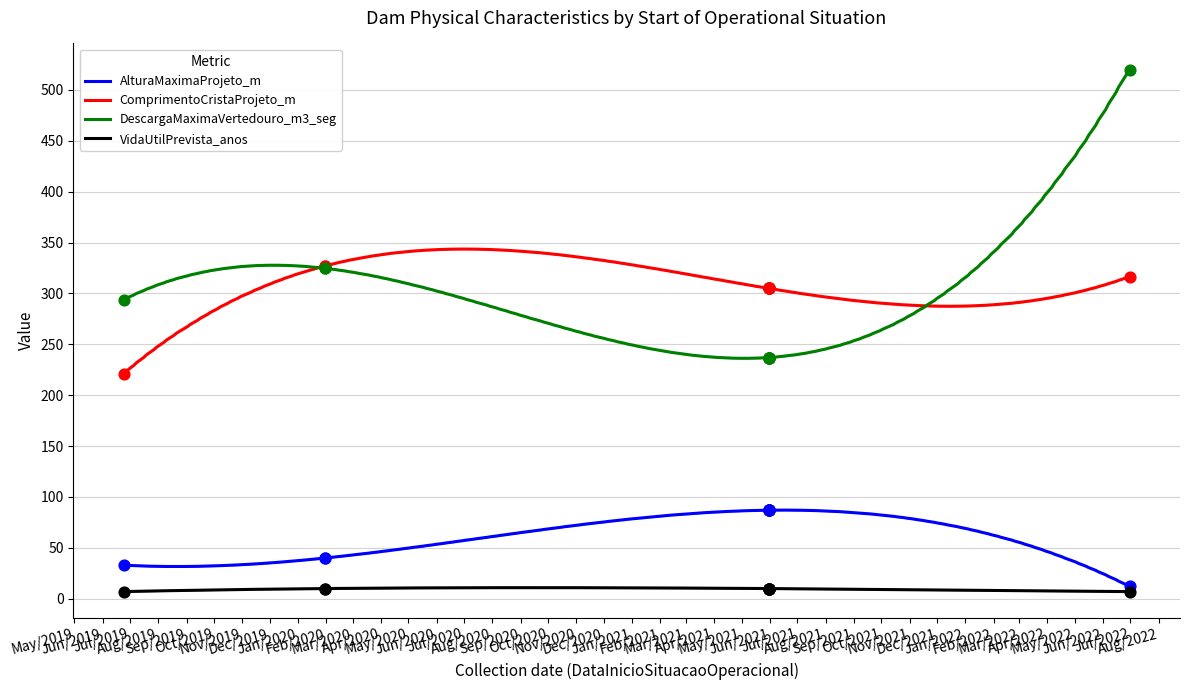

Which series contains the highest Y value?

DescargaMaximaVertedouro_m3_seg